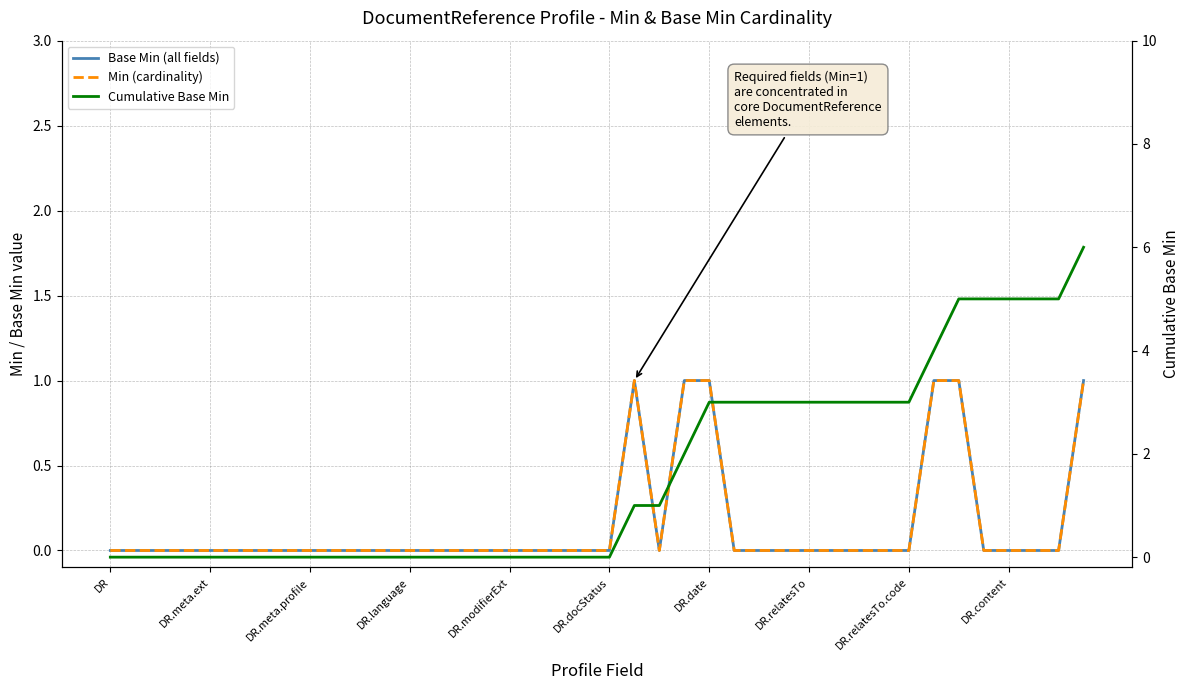

True or false: Min (cardinality) has more than 1 points higher than both neighbors.

False